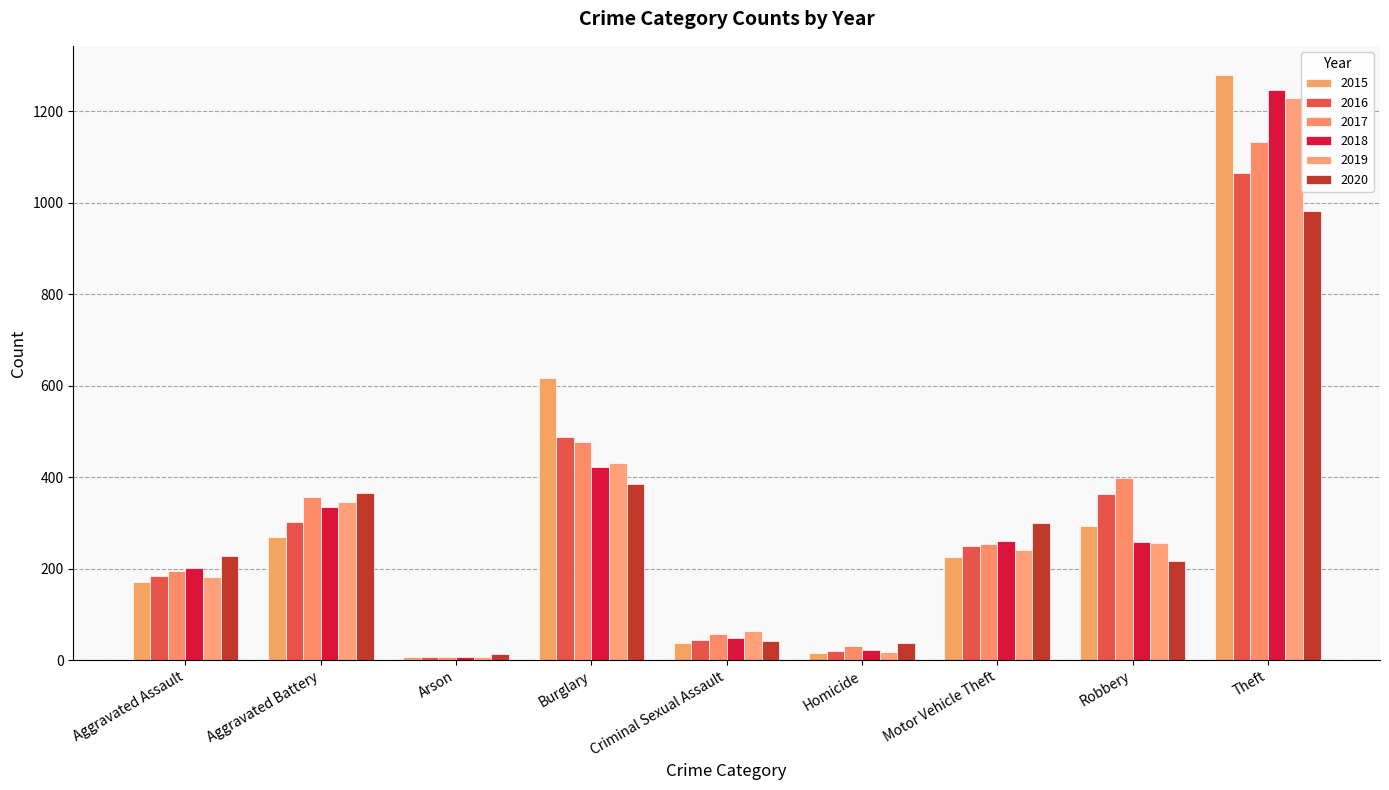

At how many categories does at least one series exceed 503?

2